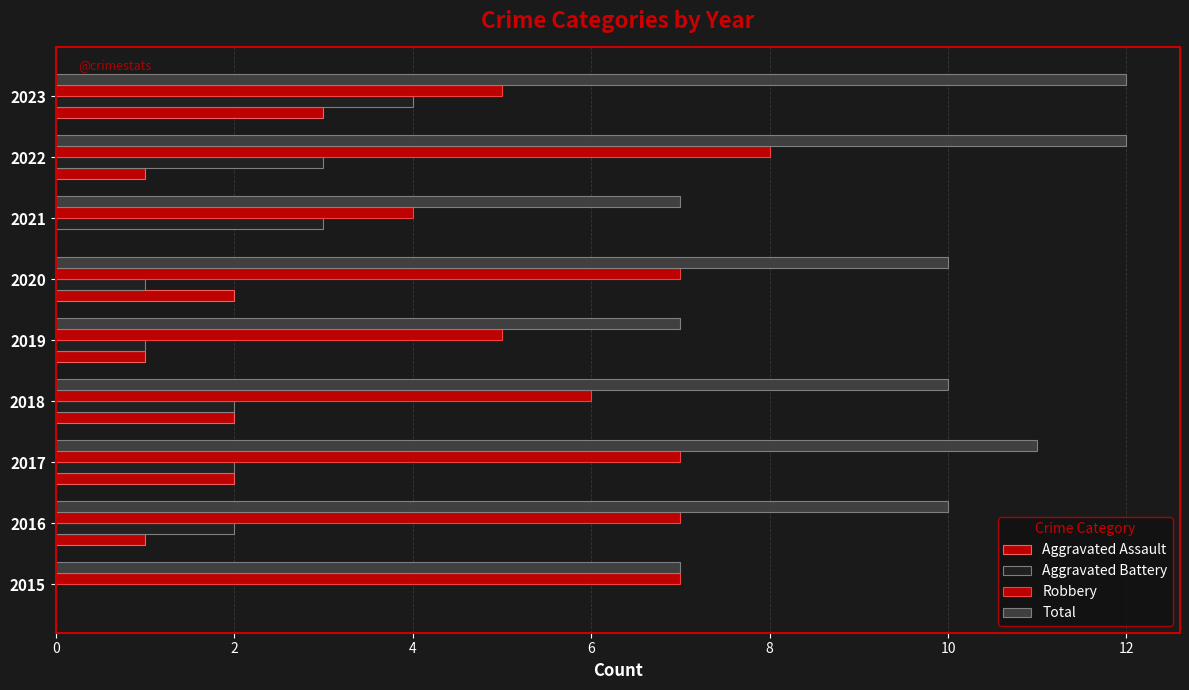

How many values in Aggravated Battery are above zero?

8